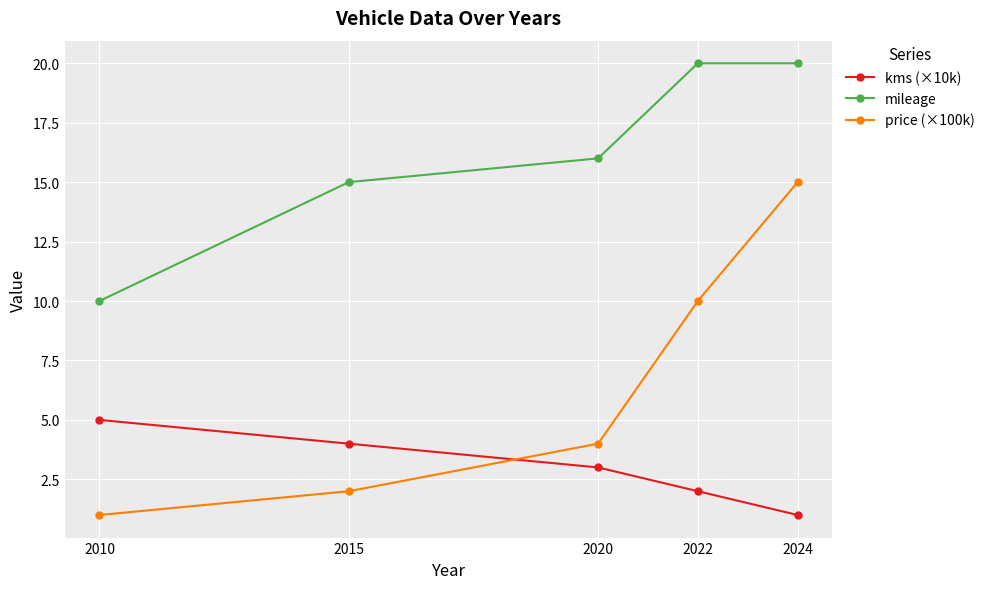

The value of kms (×10k) at 2015 is 6. True or false?

False